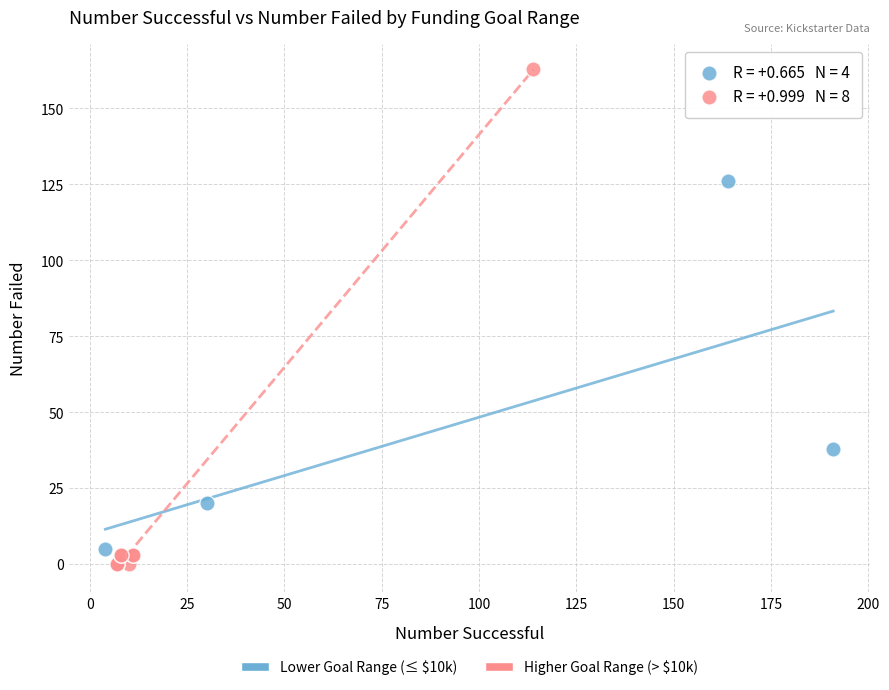

Which series reaches the maximum Y coordinate?

Higher Goal Range (> $10k)